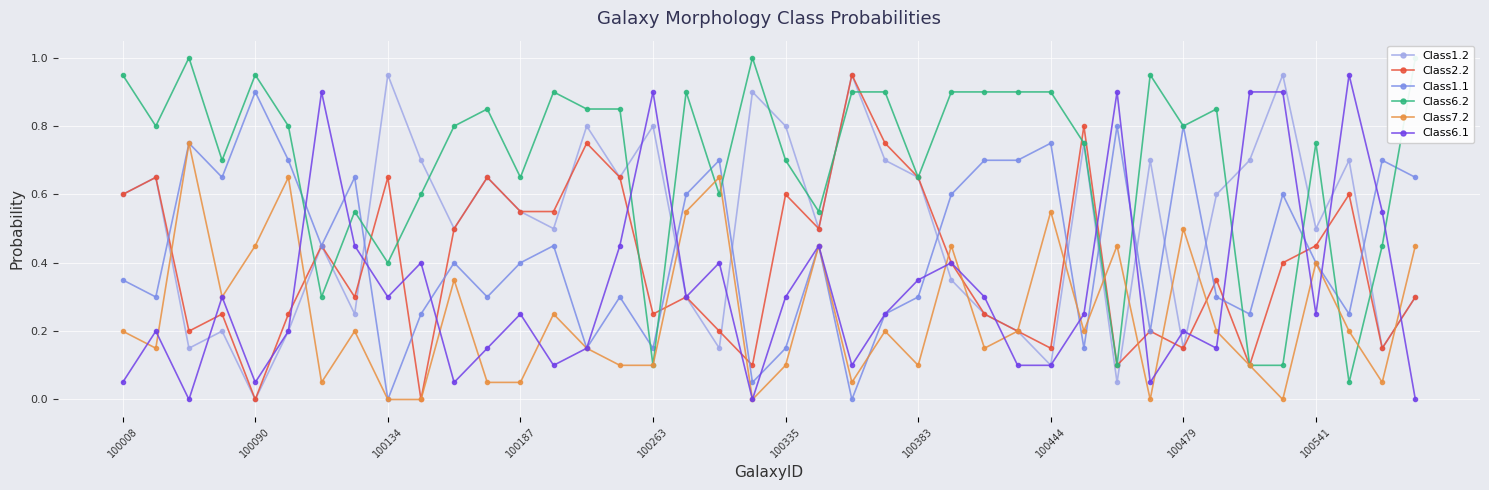

What is the average value of the Class7.2 series?

0.2